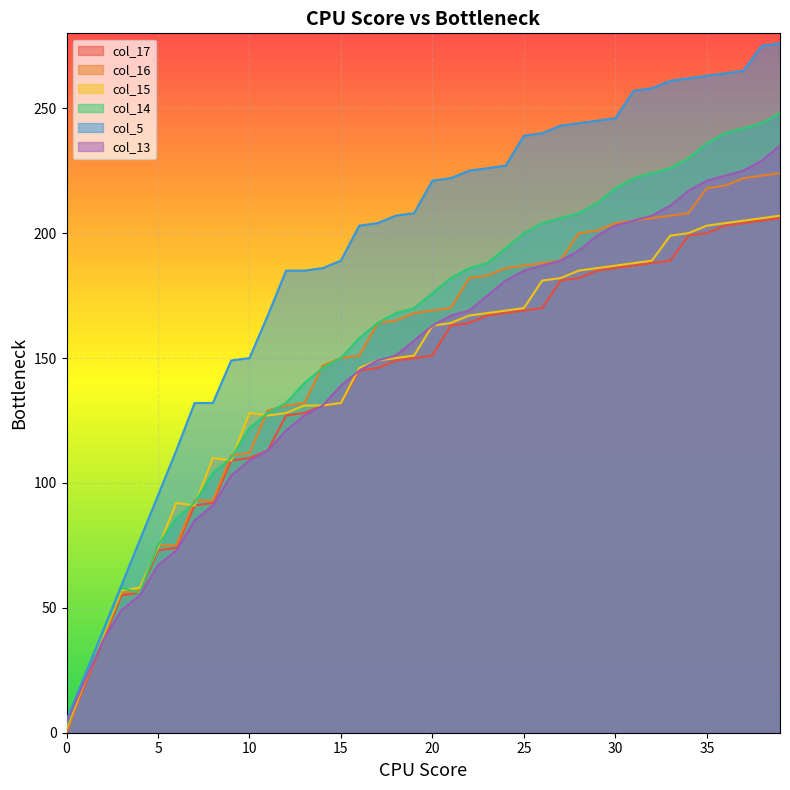

Between 32 and 20, which is larger?

32